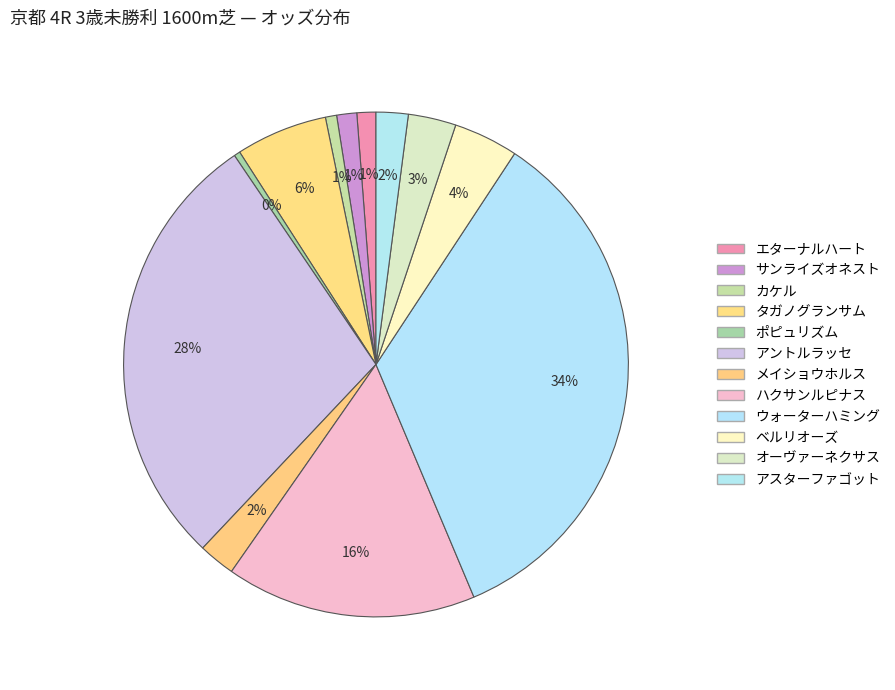

What is the largest slice in the pie chart?

ウォーターハミング